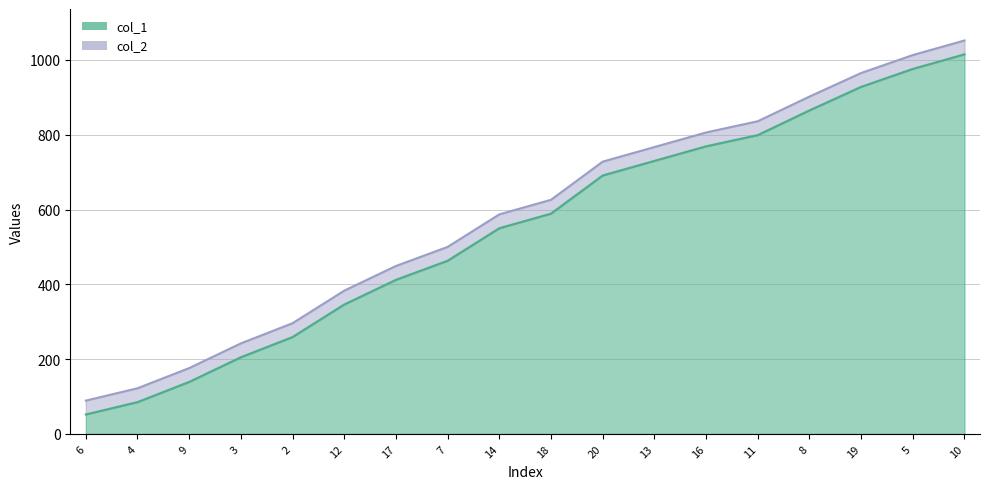

What is the highest value of the col_2 series?

1052